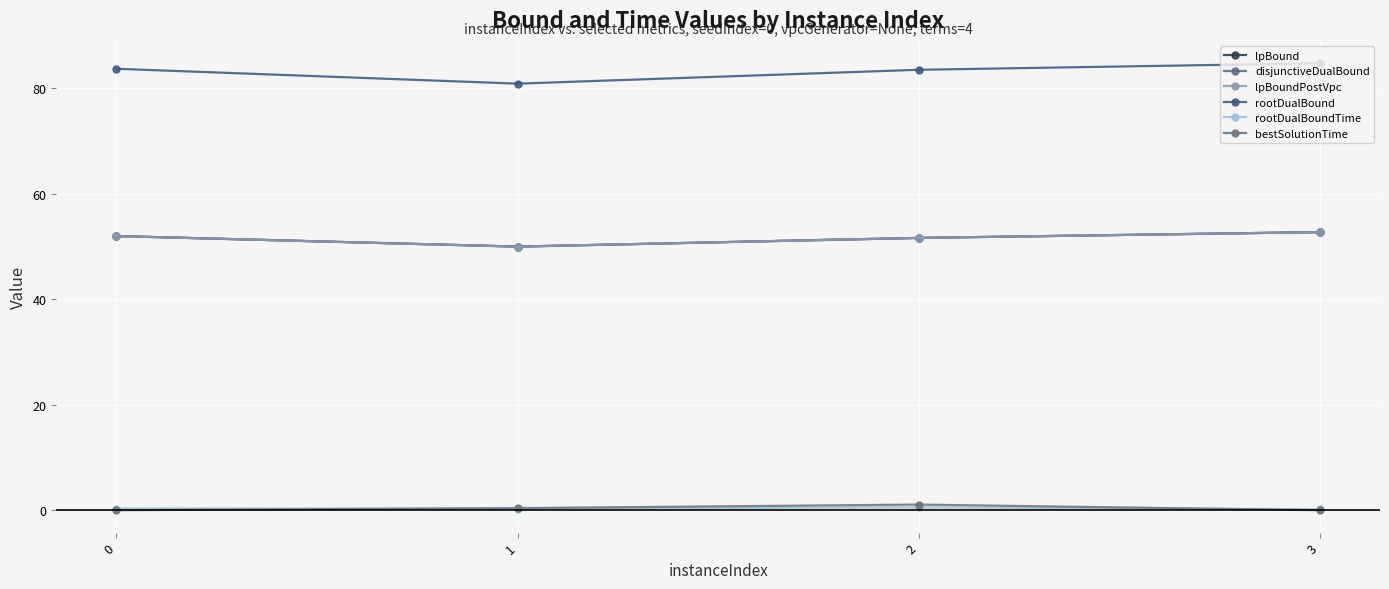

Where does the lpBound series first go above 52?

3